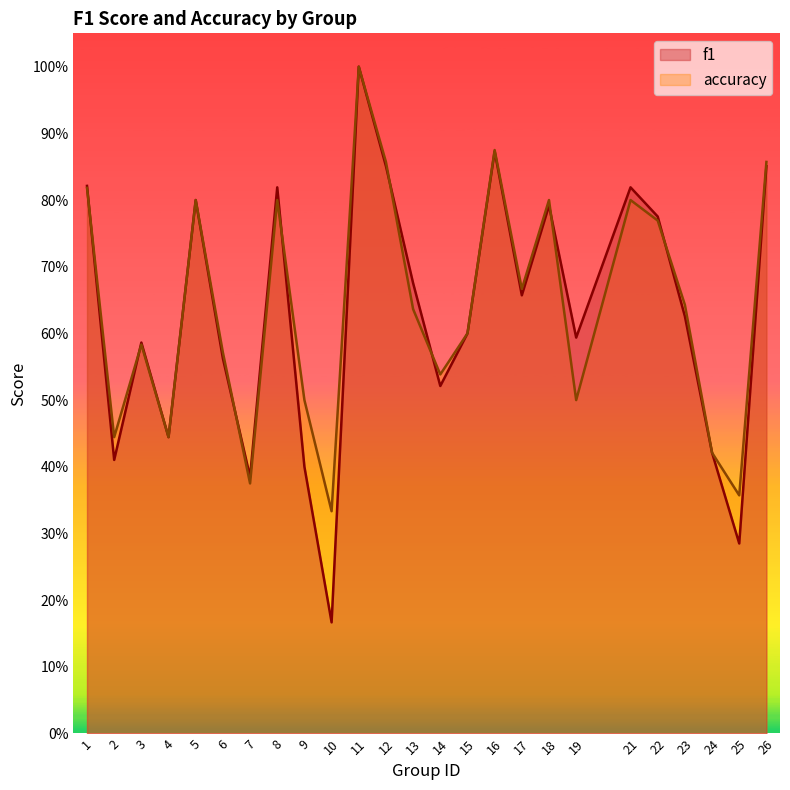

Between 3 and 21, which series saw the biggest shift?

f1